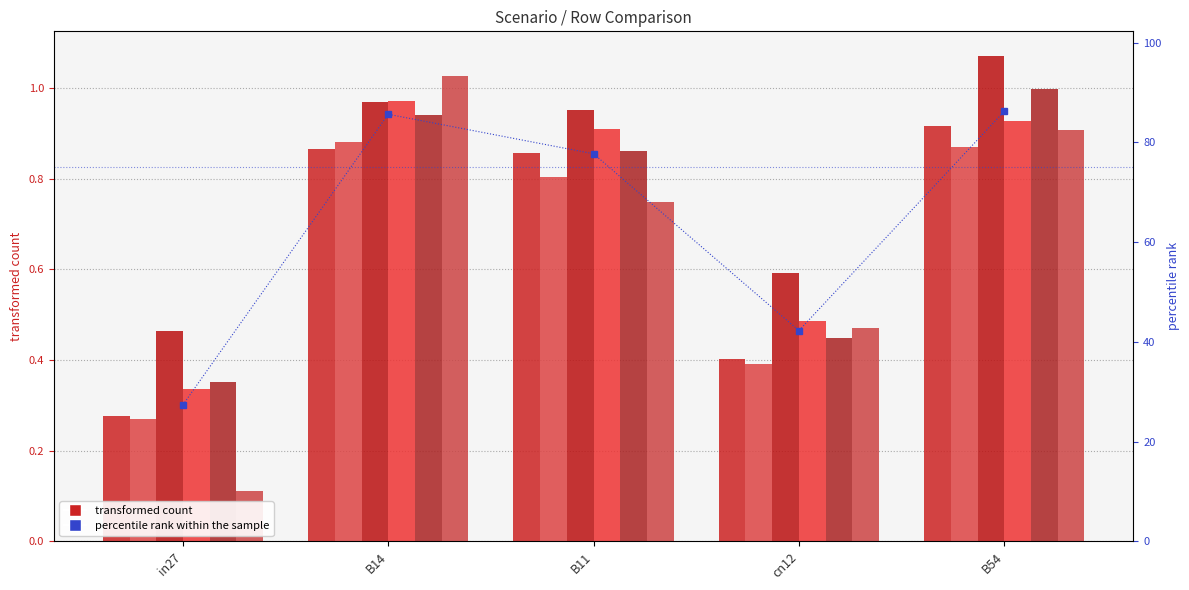

What position from the right is B11?

3